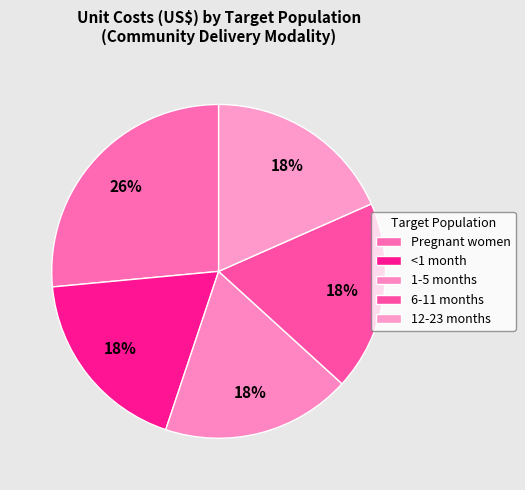

To the nearest percent, what is the average slice percentage?

20%